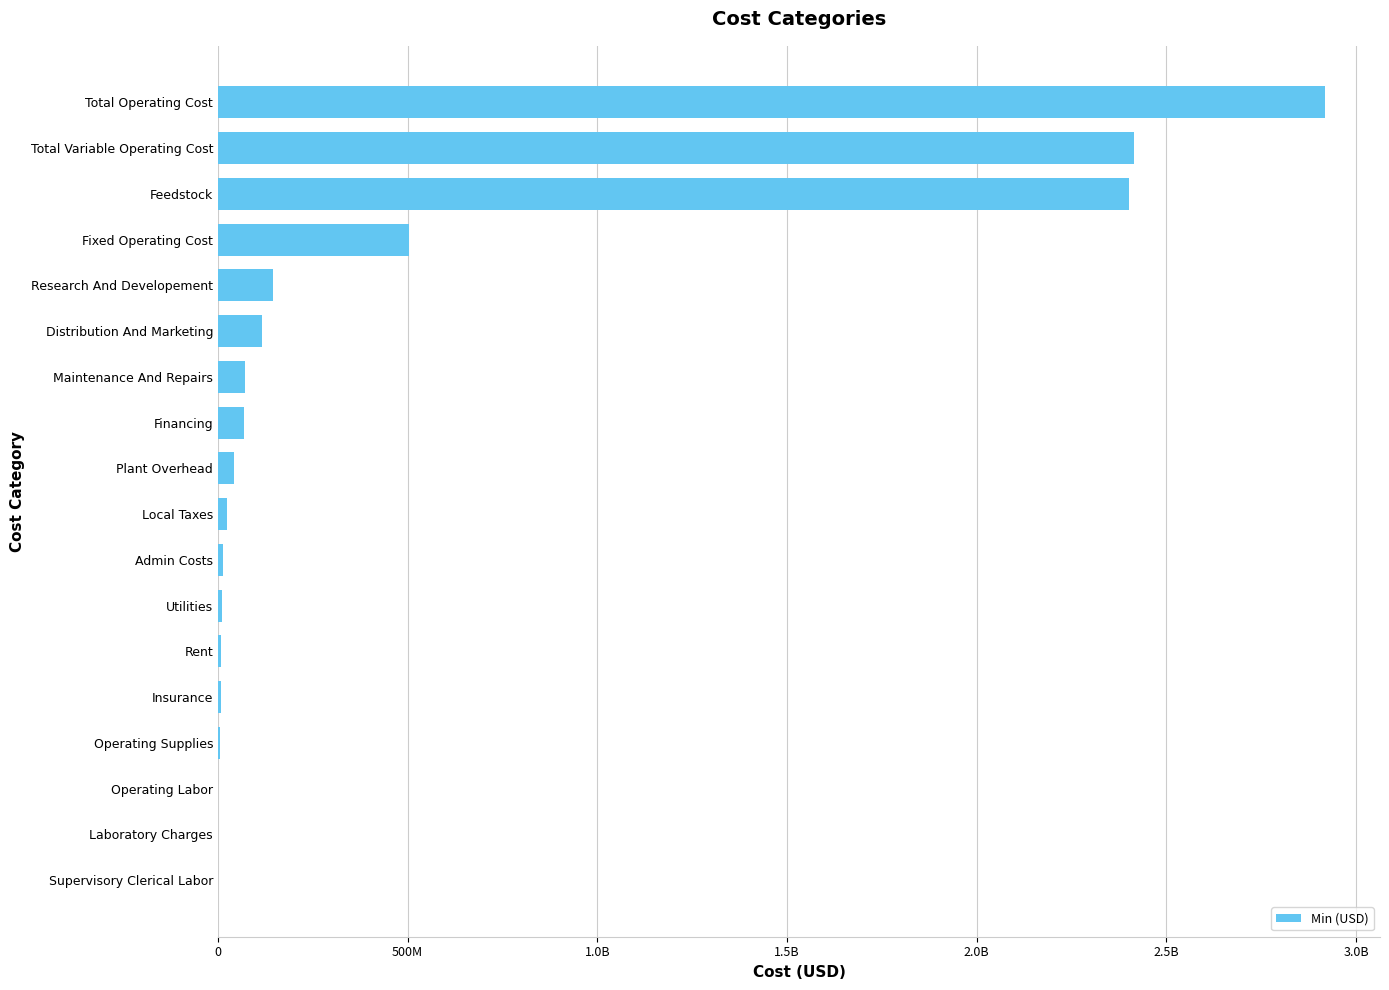

What is the difference between the maximum and minimum values?

2917487149.0